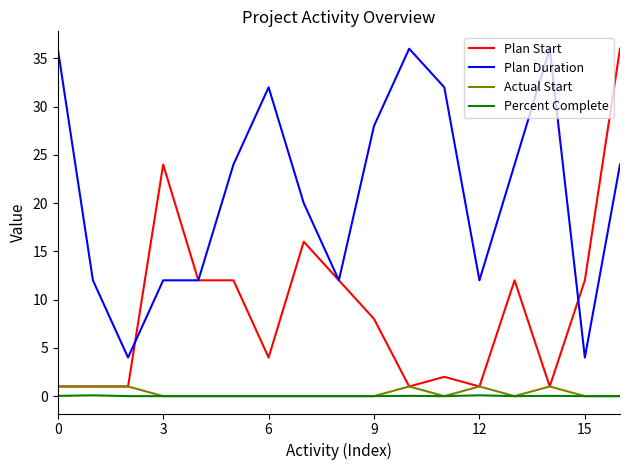

At how many categories does at least one series exceed 9?

16